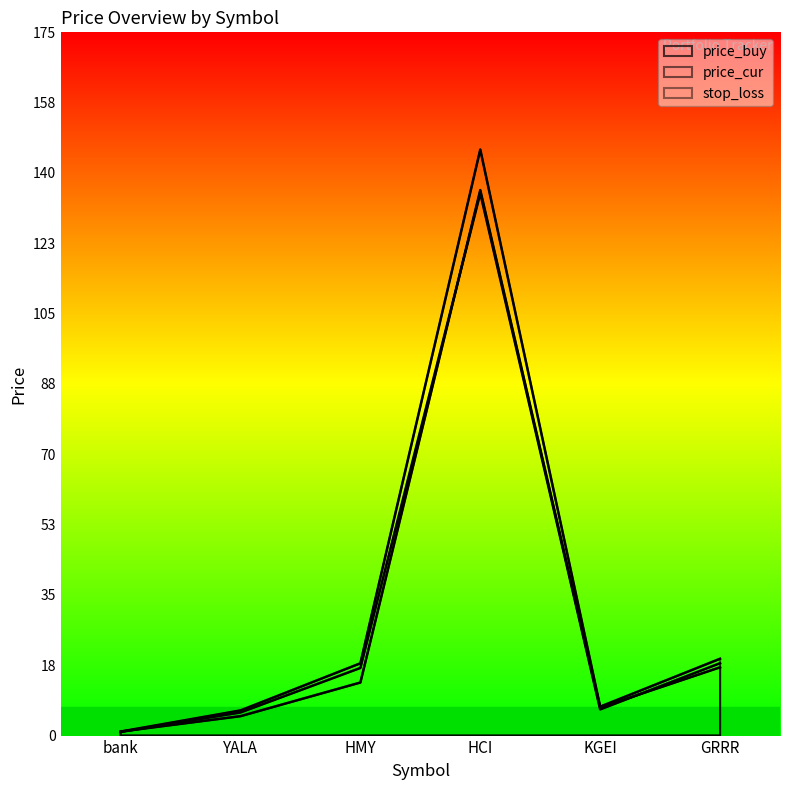

At which category is the sum across all series the highest?

HCI